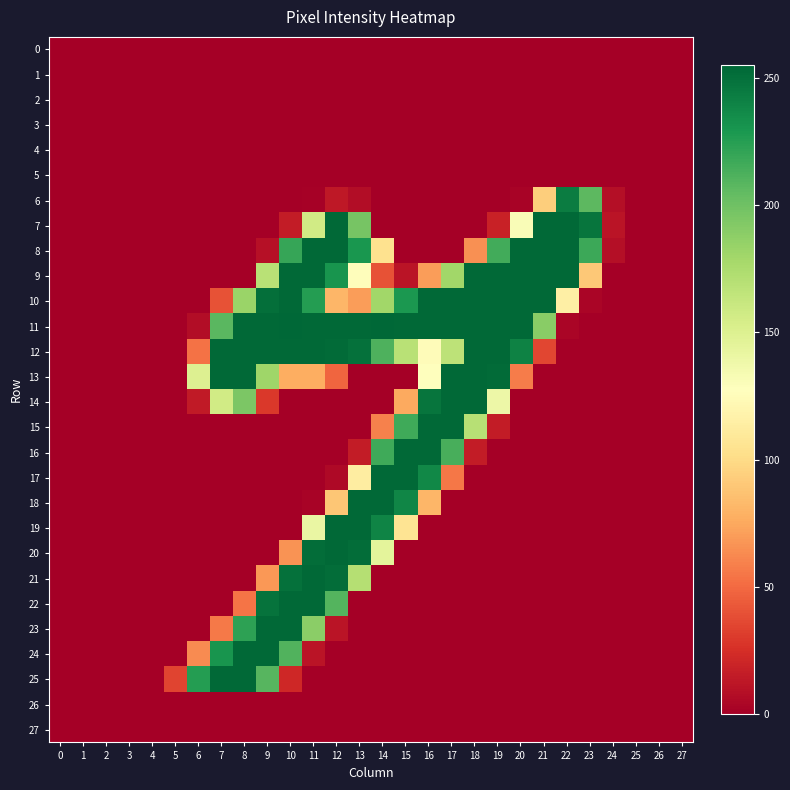

Which series has the widest spread of values?

11